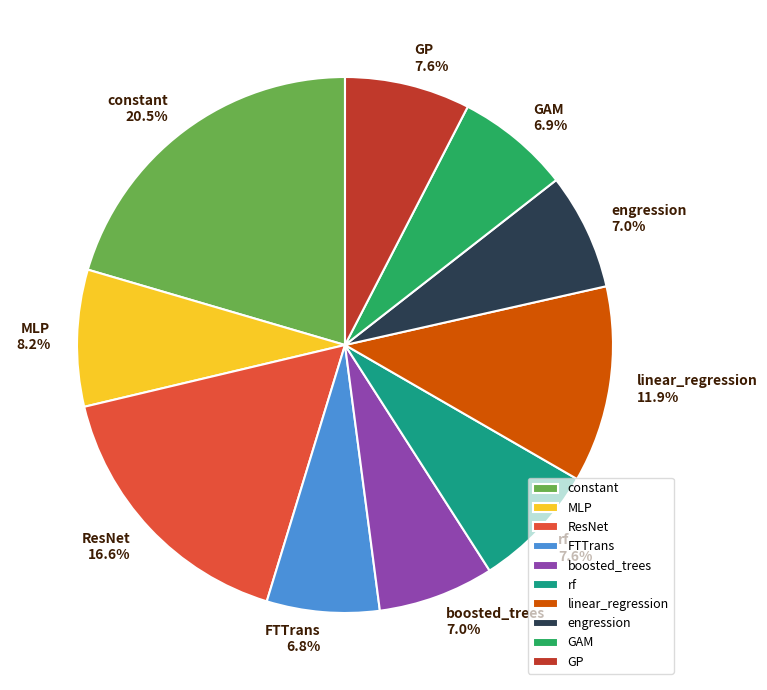

Count the number of slices in the pie.

10